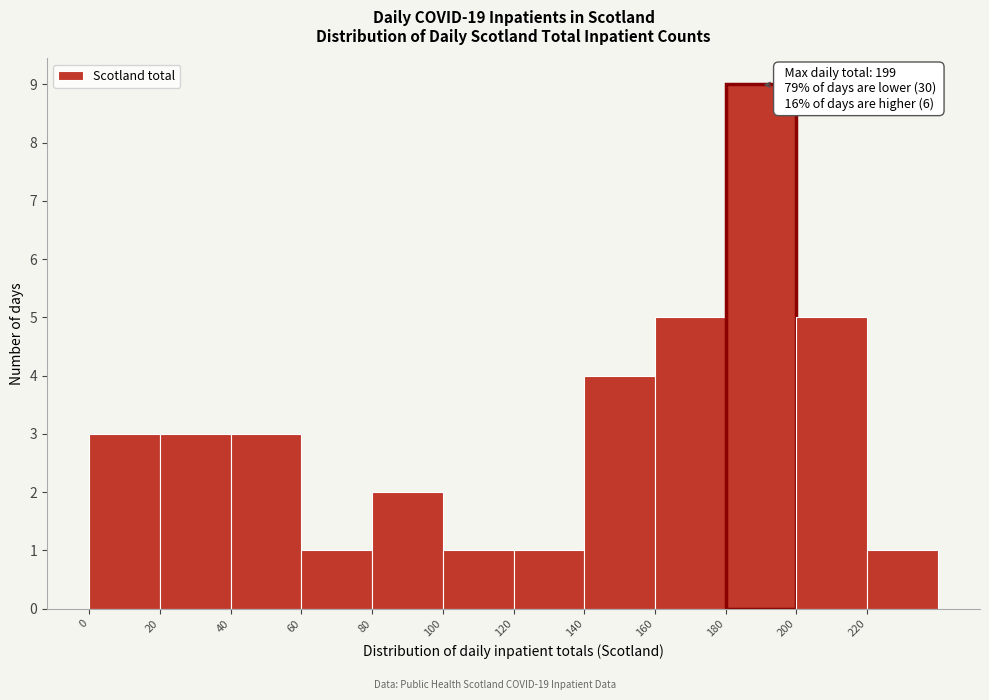

Over which range of the x-axis is the bar tallest?

180 to 200